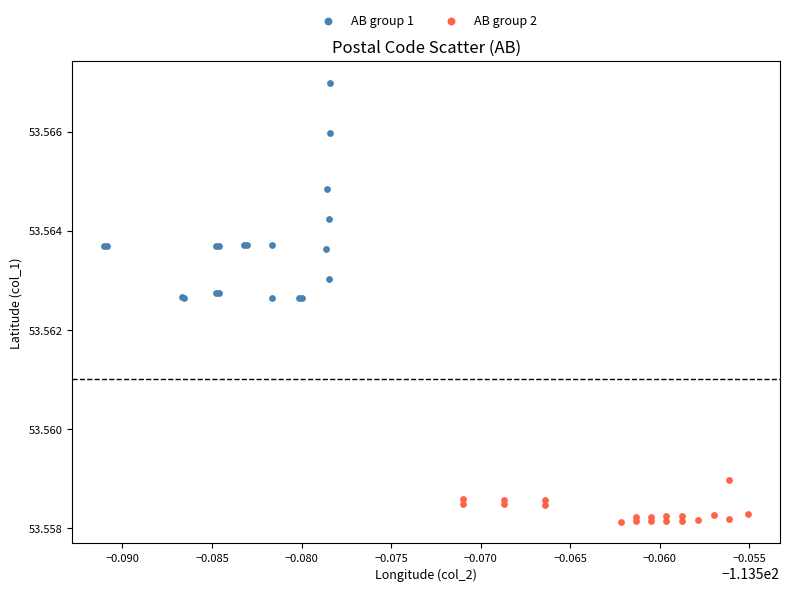

Which series has the widest spread of Y values?

AB group 1